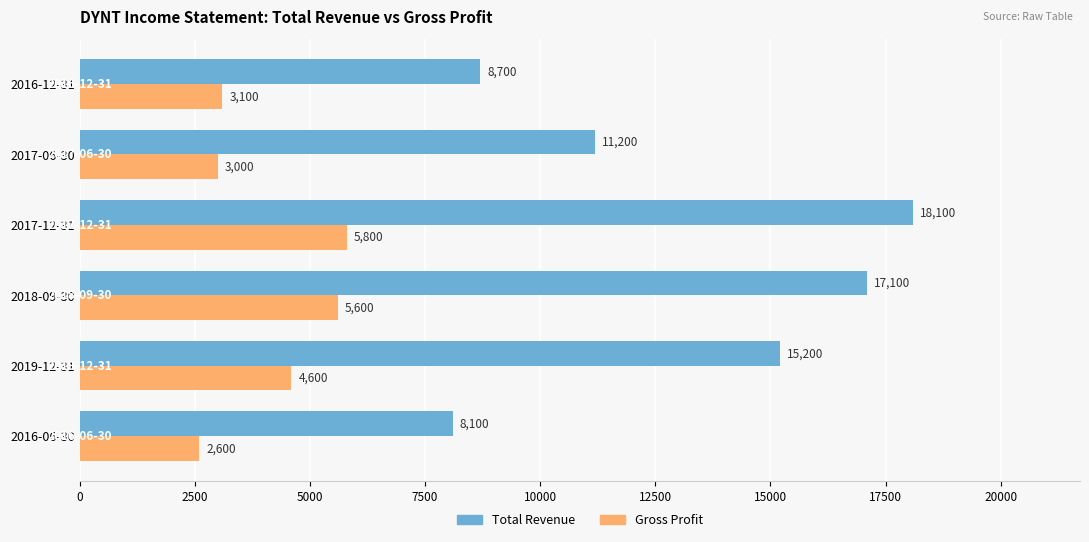

Is it true that Total Revenue equals 25808 at 2019-12-31?

False